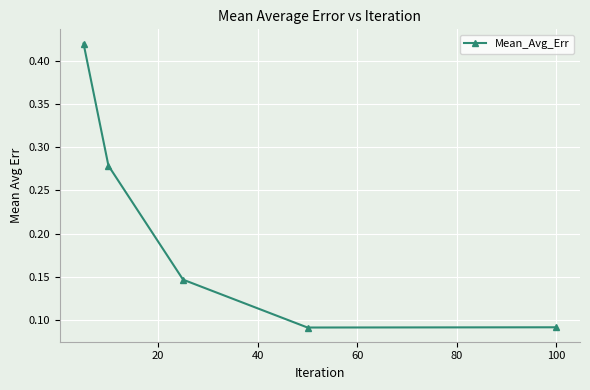

How many lines are shown in the chart?

1